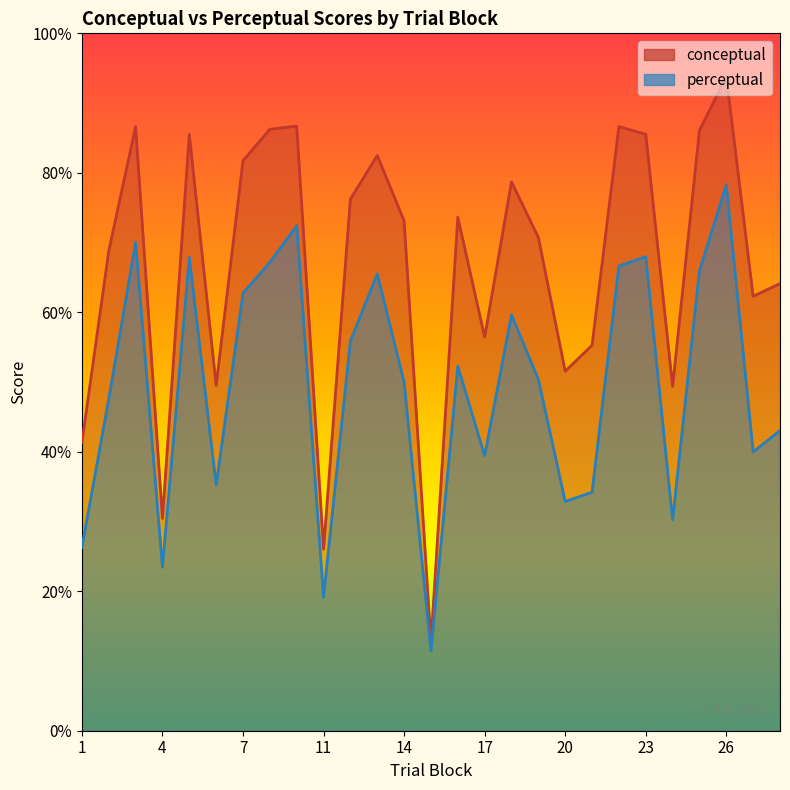

How many series are shown in this chart?

2